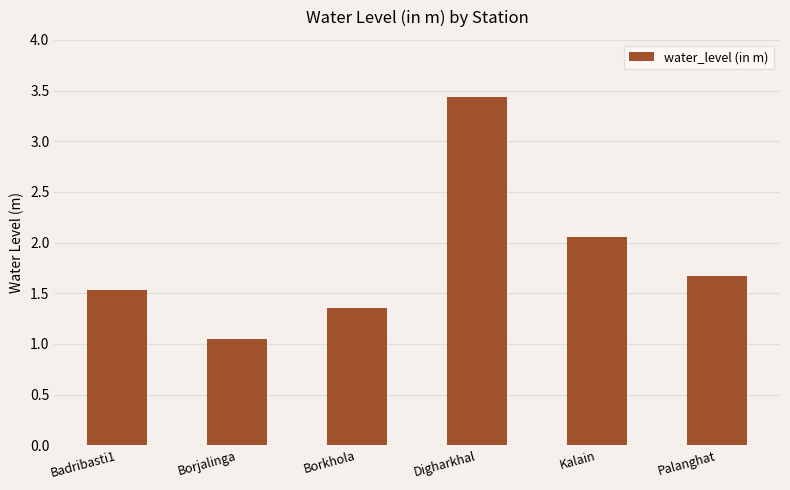

At which label is the value closest to 2?

Kalain